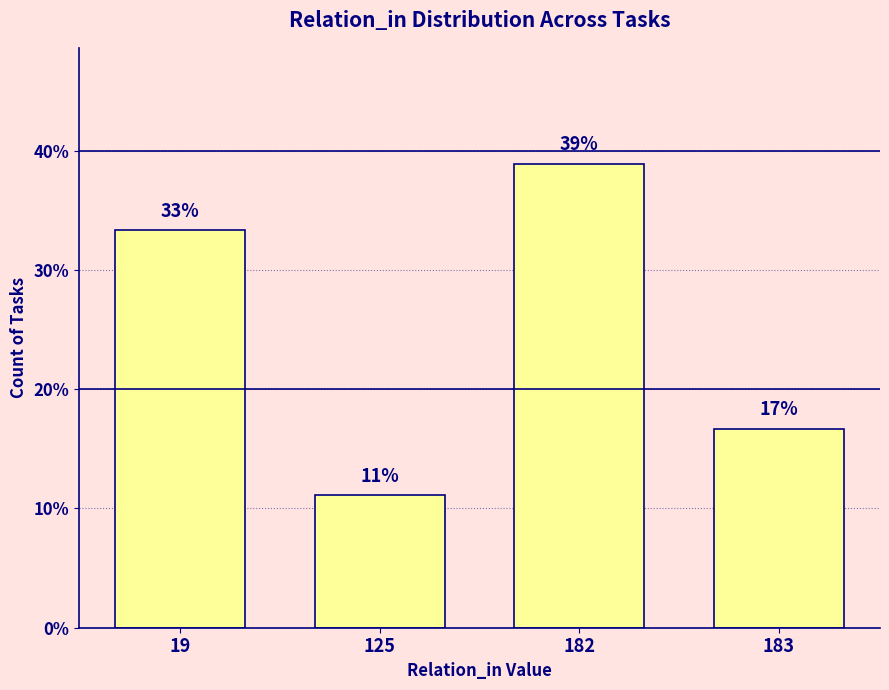

How many bars are there in total?

4